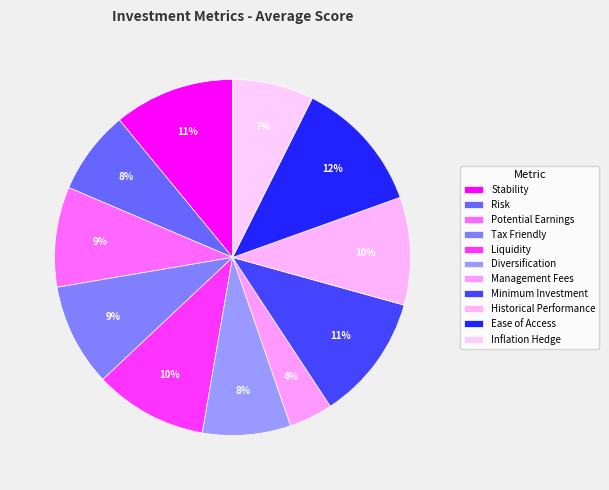

Approximately how many times larger is the value at Potential Earnings compared to Minimum Investment?

0.8